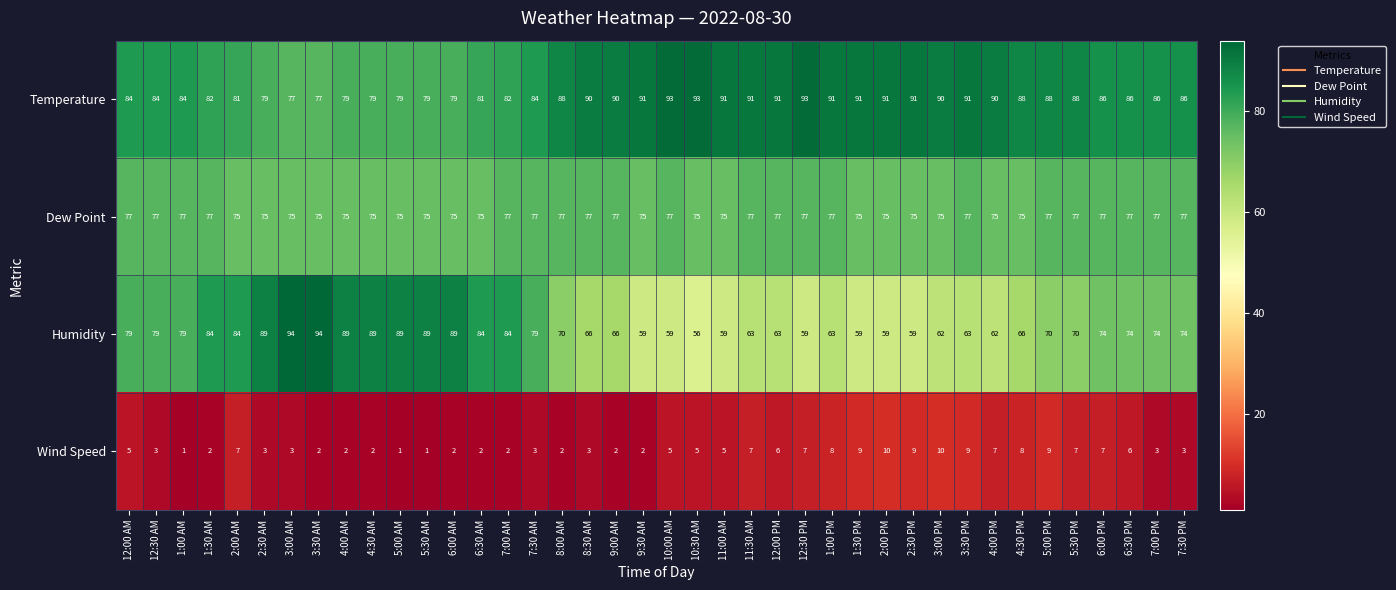

The Humidity series shows 153 at 5:00 AM. True or false?

False